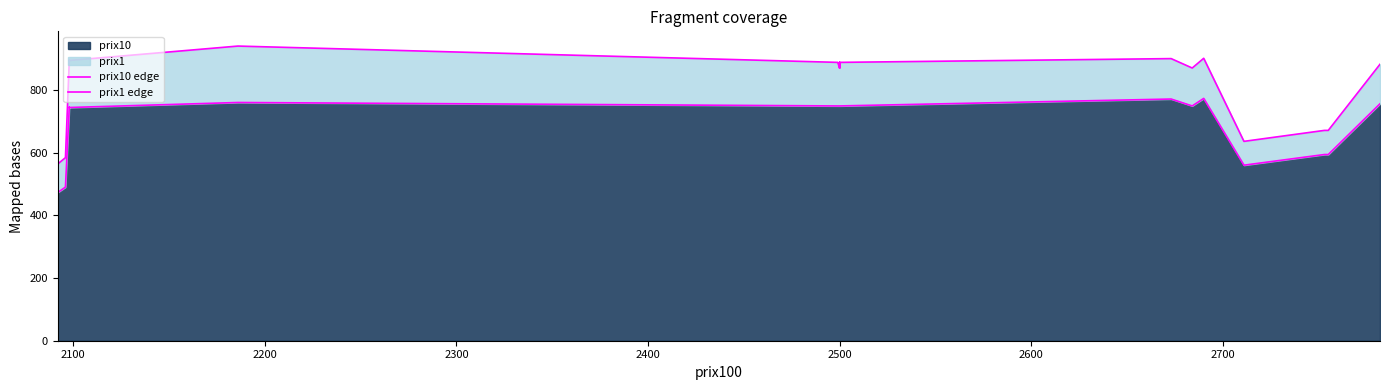

Which has a higher value, 2200 or 2600?

2600